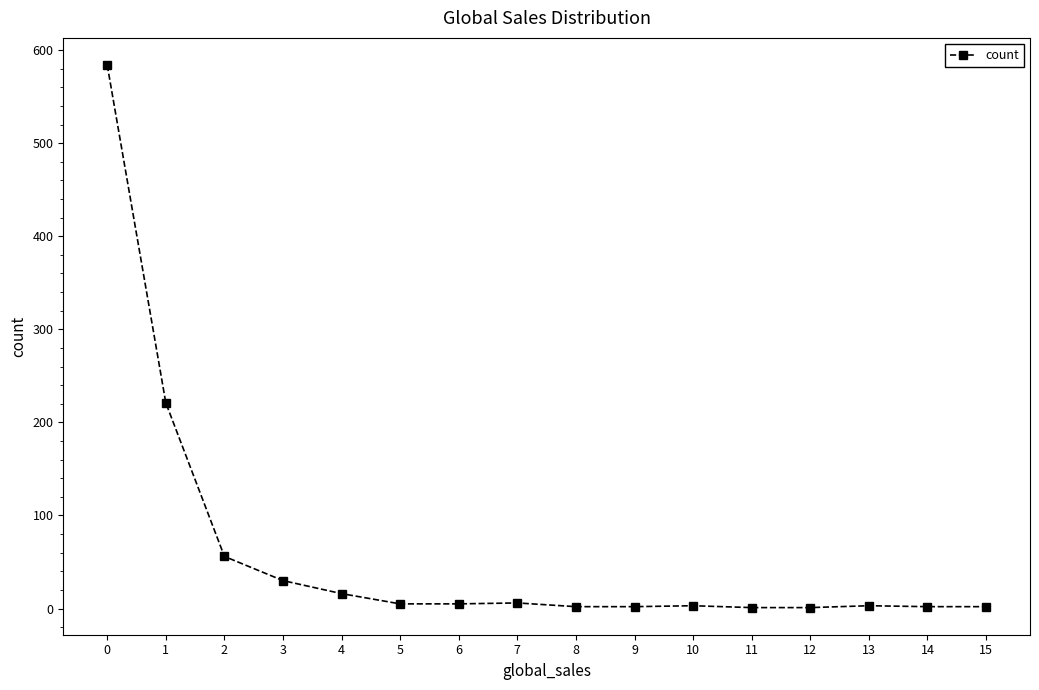

What is the difference between the maximum and minimum values?

583